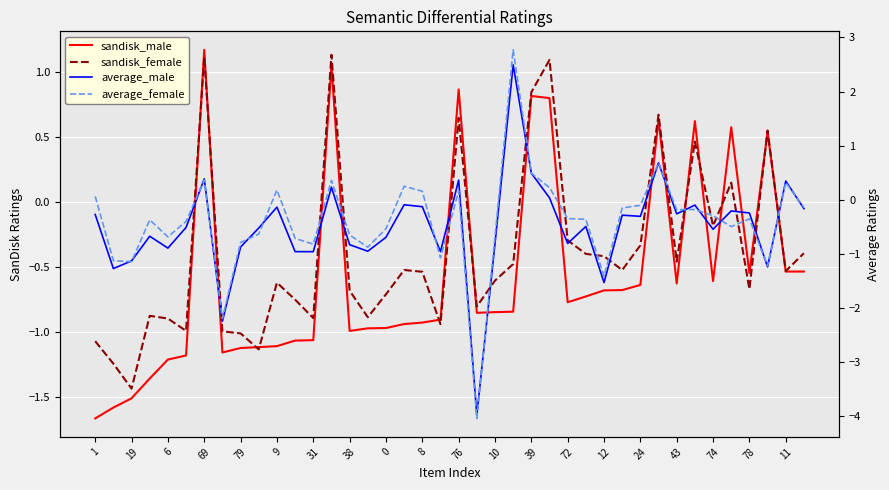

True or false: average_female has a value of -0.1 at 78.

False